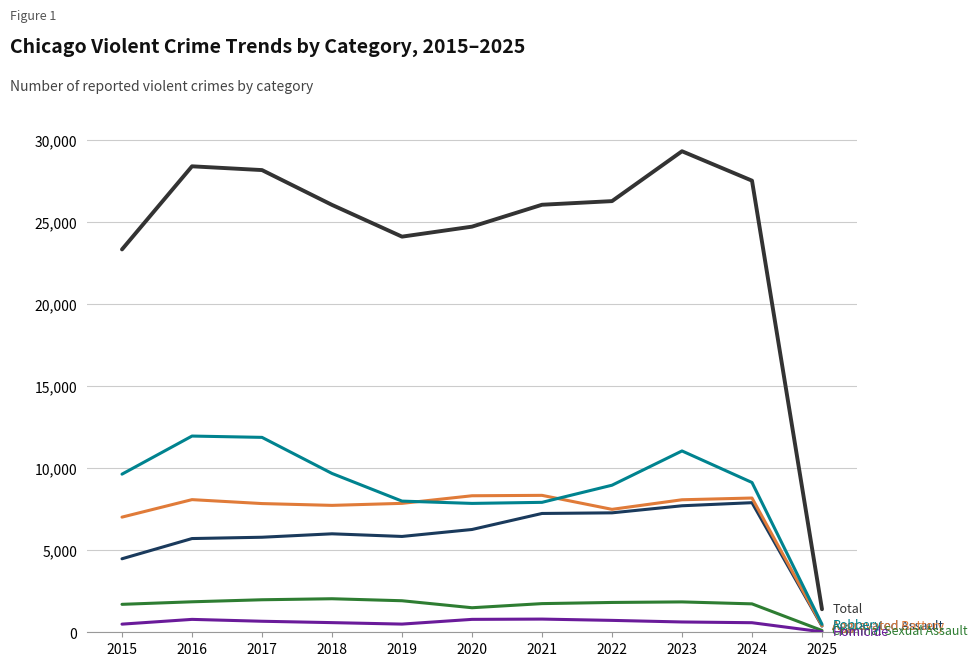

Which category has the highest value across all series?

2023